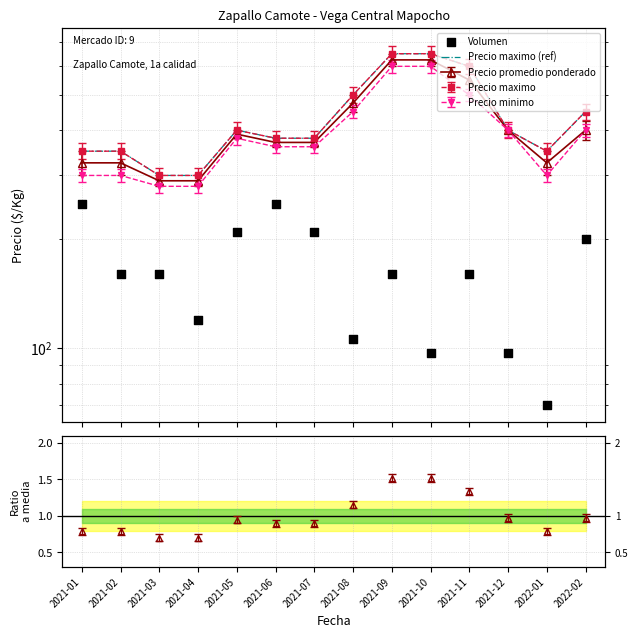

Which series has the widest spread of Y values?

Precio maximo (ref)